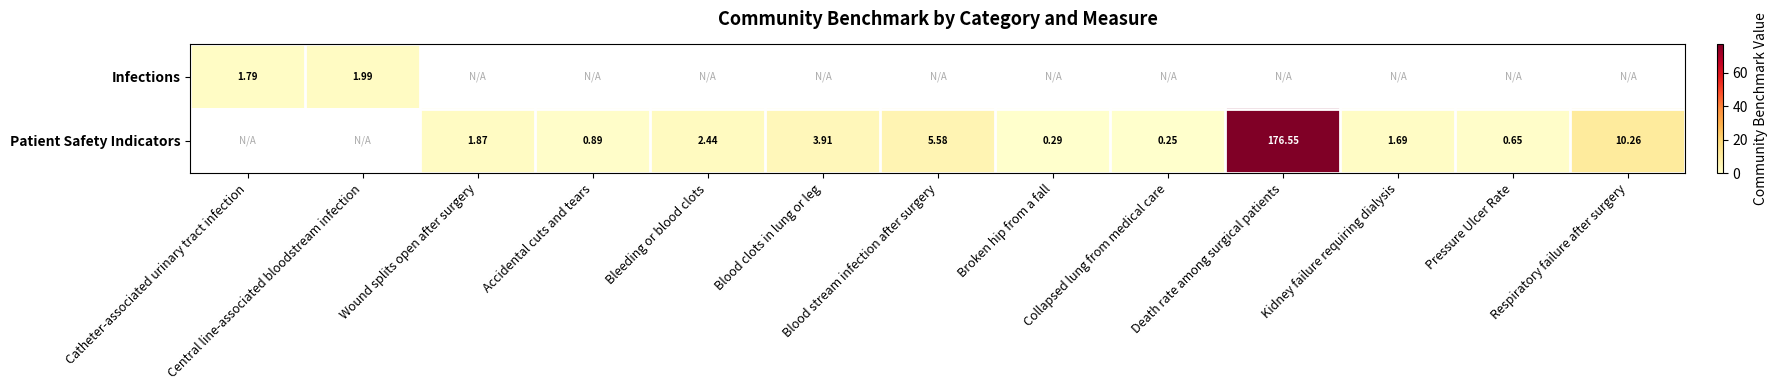

List the series in order of their peak value, lowest first.

Infections, Patient Safety Indicators